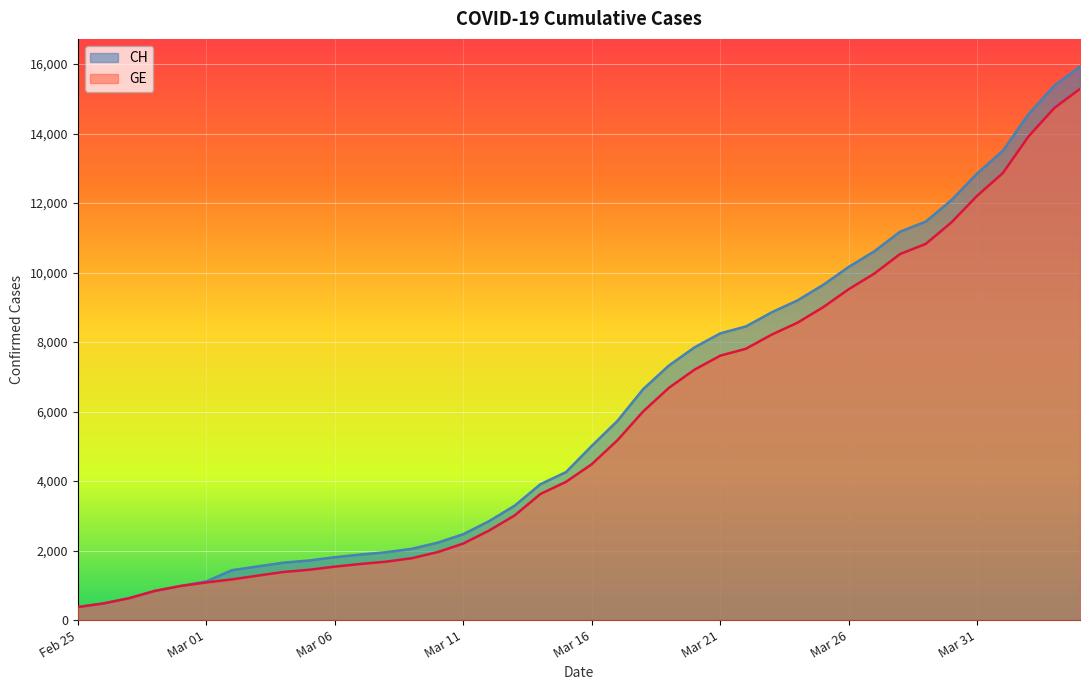

Reading right to left, transcribe all the data shown in this chart.

CH: 15926	15375	14561	13505	12852	12086	11467	11175	10613	10162	9642	9196	8855	8449	8249	7847	7323	6644	5731	5012	4259	3908	3291	2845	2472	2226	2051	1952	1885	1809	1715	1652	1544	1436	1113	981	840	630	479	375
GE: 15284	14733	13919	12863	12210	11444	10825	10533	9971	9520	9000	8554	8213	7807	7607	7205	6681	6002	5174	4485	3978	3627	3010	2574	2201	1955	1780	1681	1614	1538	1447	1384	1278	1171	1083	981	840	630	479	375